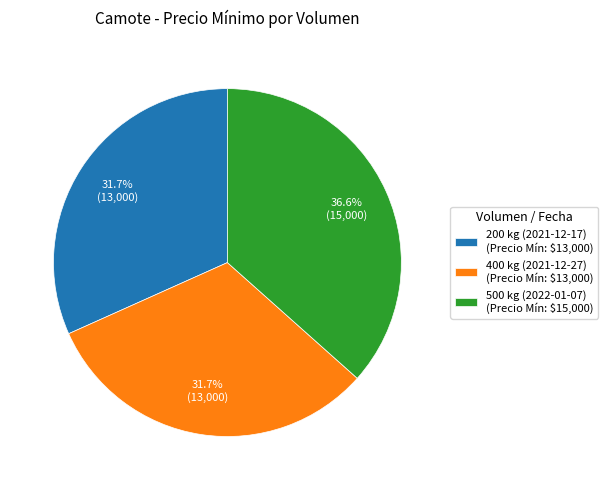

To the nearest percent, what percentage of the pie is 500 kg (2022-01-07)?

37%